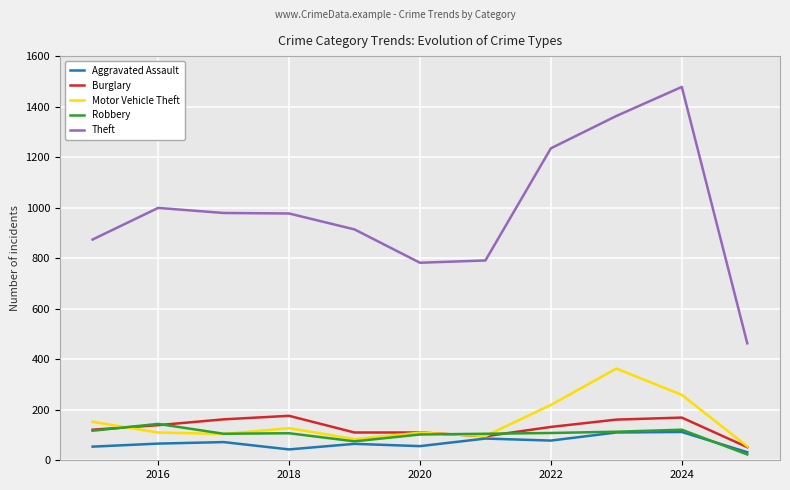

Count the number of data series in this chart.

5